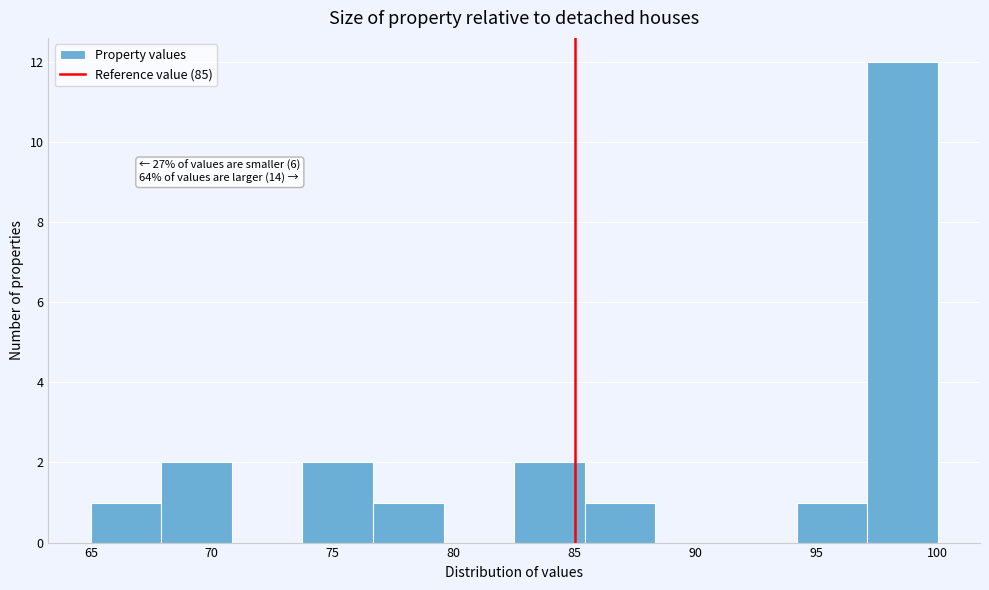

Over which range of the x-axis is the bar tallest?

97.0 to 100.0